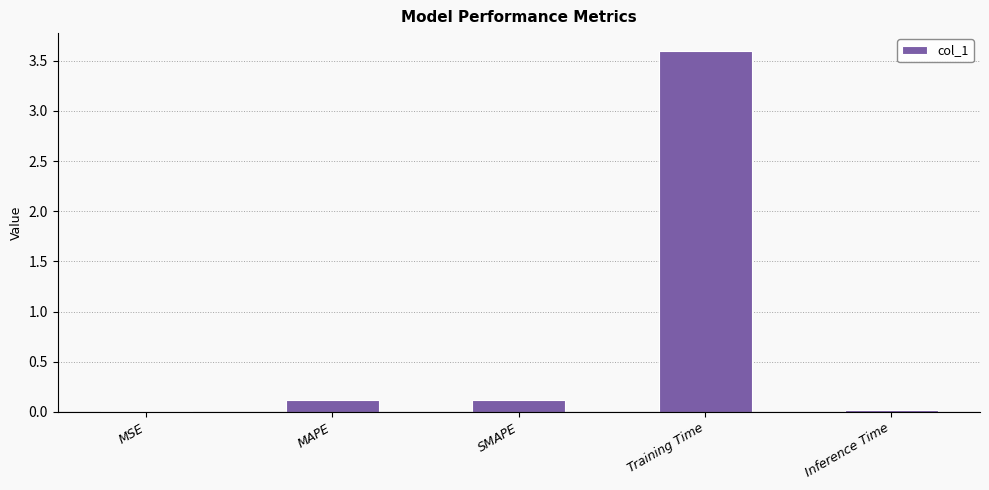

What is the change in value from MAPE to Training Time?

+3.5